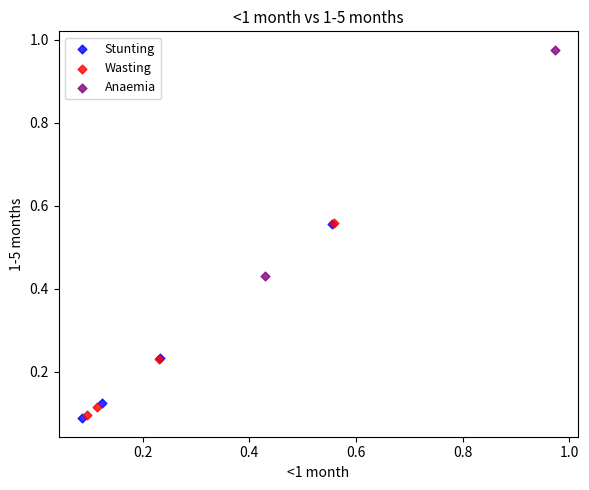

What are all the series names shown in the legend?

Stunting, Wasting, Anaemia